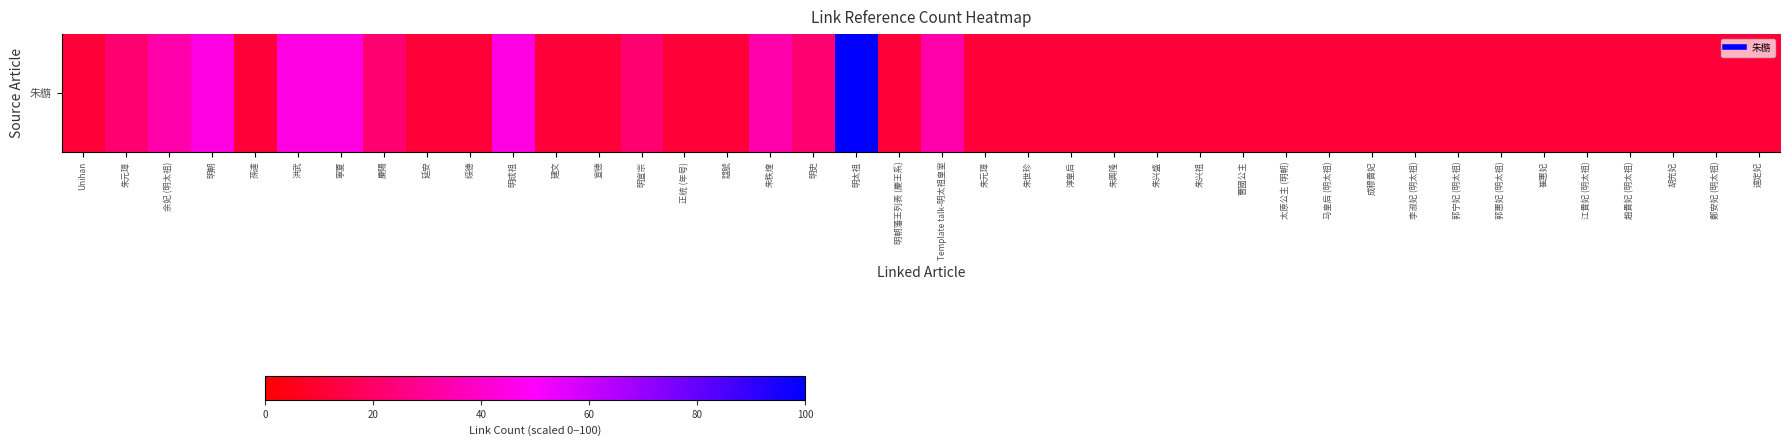

List the labels in order of value, largest first.

明太祖, 明朝, 洪武, 寧夏, 明成祖, 余妃 (明太祖), 朱秩煃, Template talk-明太祖皇室, 朱元璋, 慶陽, 明宣宗, 明史, Unihan, 孫達, 延安, 绥德, 建文, 宣德, 正统 (年号), 諡號, 明朝藩王列表 (慶王系), 朱元璋, 朱世珍, 淳皇后, 朱興隆, 朱兴盛, 朱兴祖, 曹國公主, 太原公主 (明朝), 马皇后 (明太祖), 成穆貴妃, 李淑妃 (明太祖), 郭宁妃 (明太祖), 郭惠妃 (明太祖), 崔惠妃, 江貴妃 (明太祖), 趙貴妃 (明太祖), 胡充妃, 鄭安妃 (明太祖), 達定妃